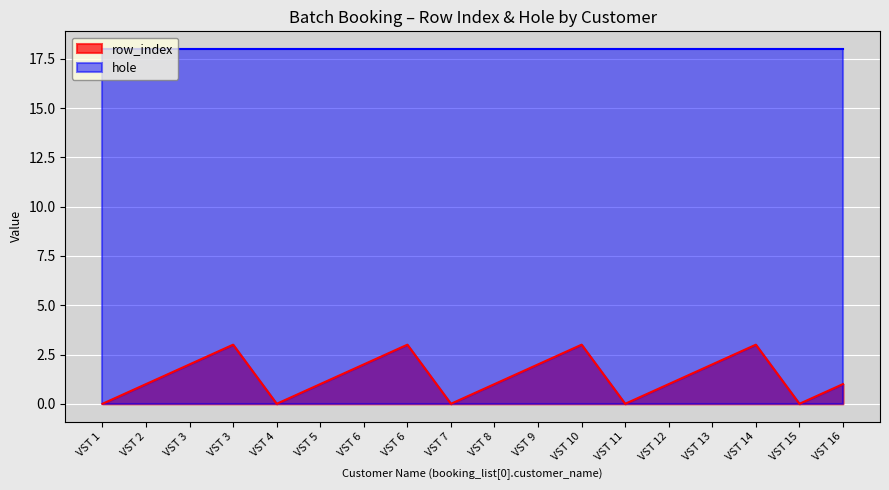

Count the values in the range 0 to 2.

14